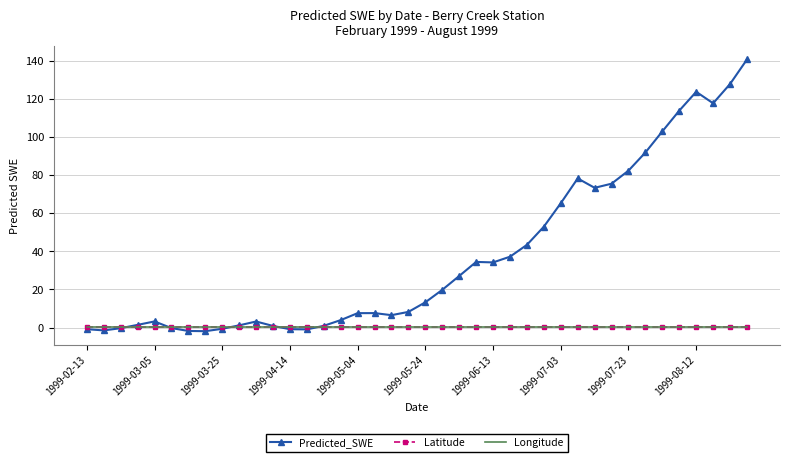

What is the greatest value displayed?

140.5